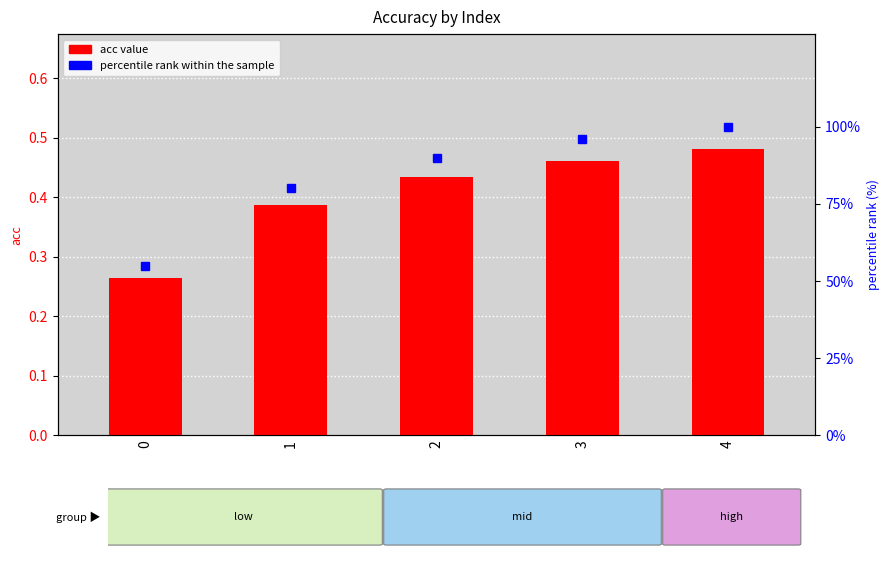

Read the acc value at 4.

0.5